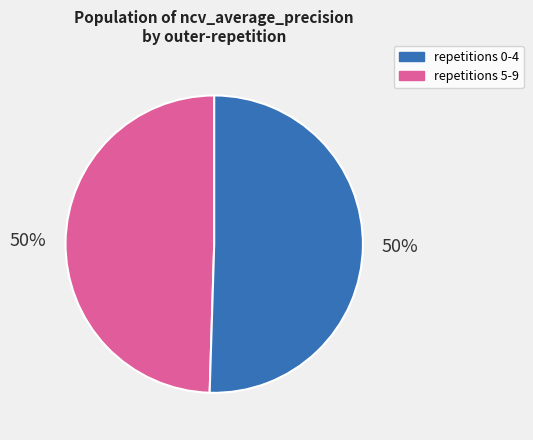

To the nearest percent, what is the average slice percentage?

50%